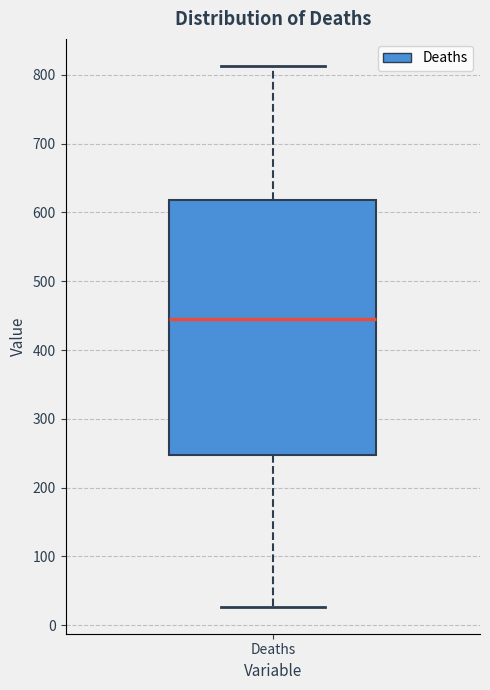

Read this box plot against the y-axis: the position of the median line, the range covered by the box, and the ends of both whiskers. The values are not printed on the chart, so give them approximately, as read against the axis.

median 450, box 250 to 620, whiskers 30 to 810